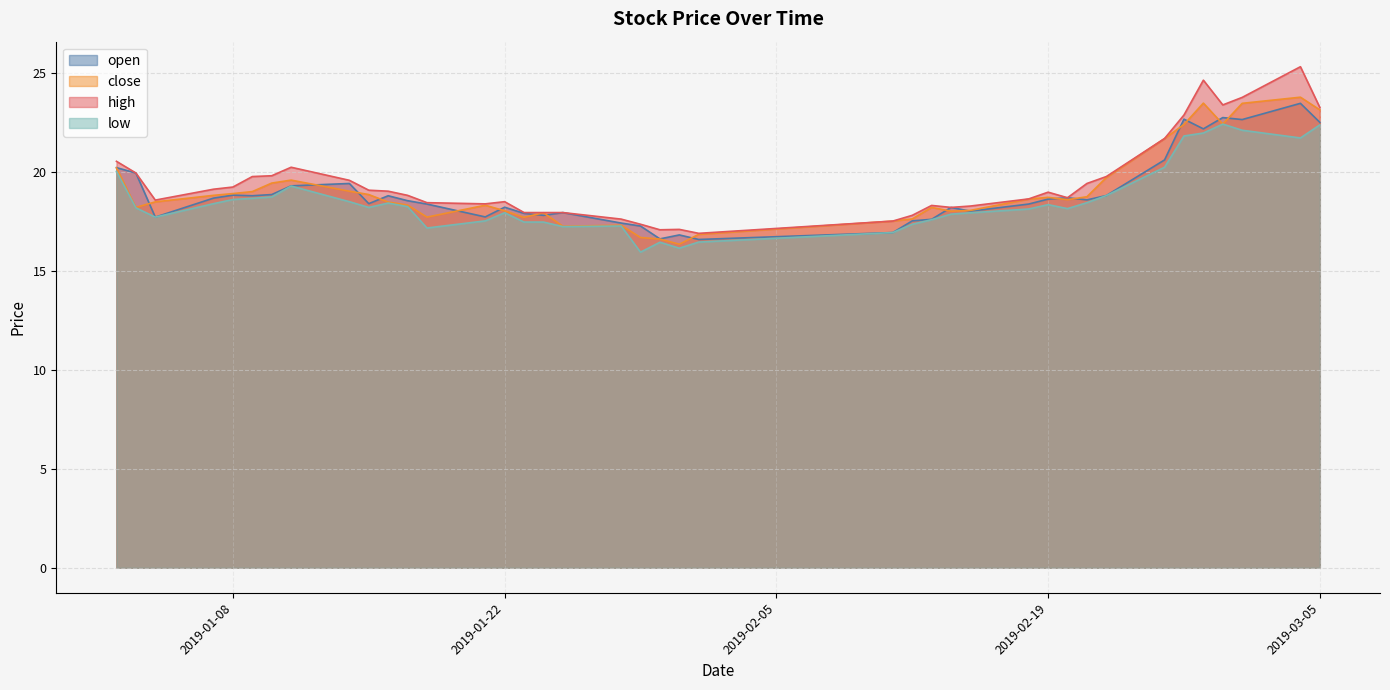

True or false: close has a value of 9.7 at 2019-02-19.

False